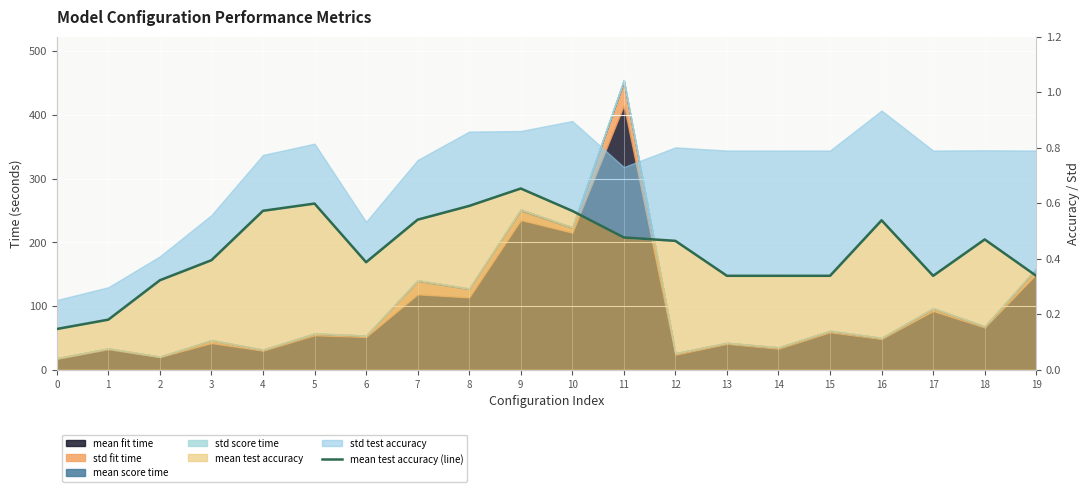

The chart shows a value of 0.2 at 13. True or false?

False